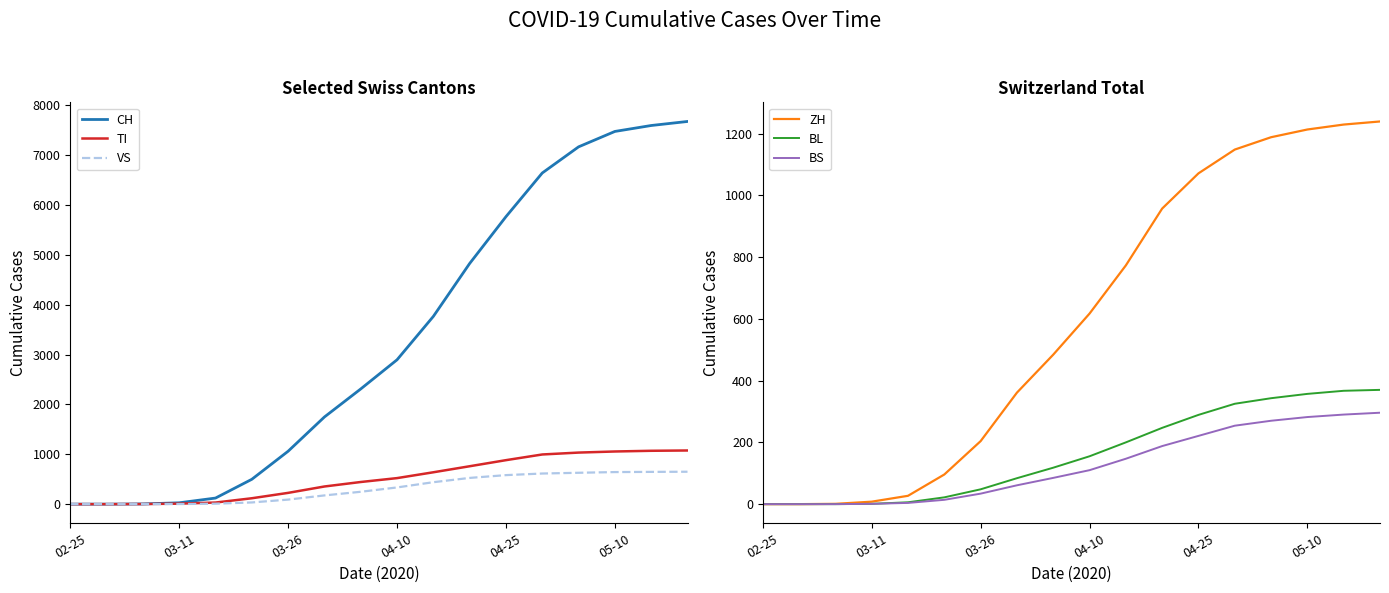

True or false: VS has a value of 650 at 17.

True